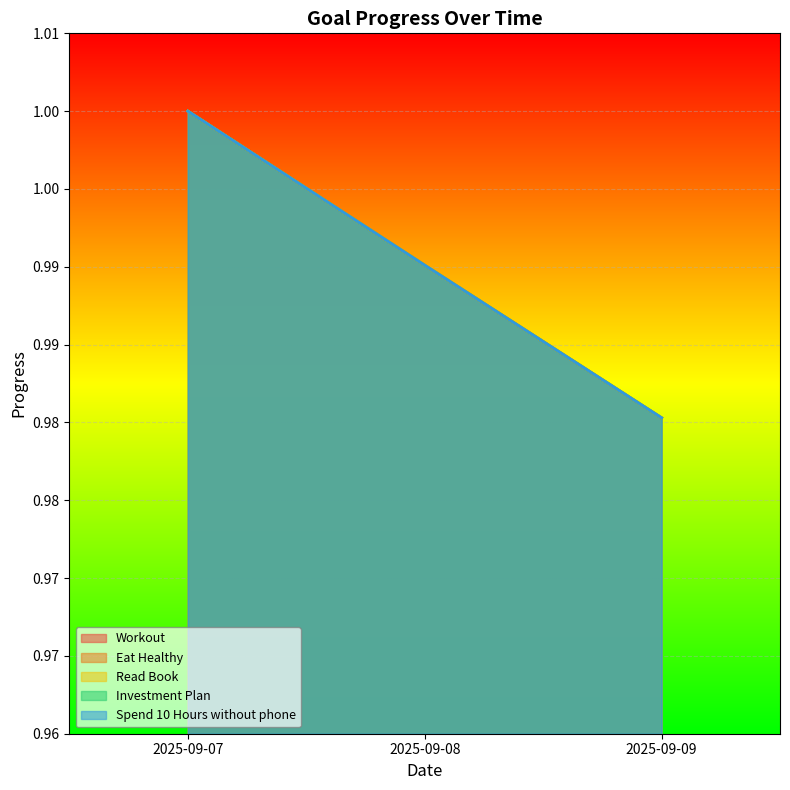

True or false: Eat Healthy has a value of 1.0 at 2025-09-07.

True